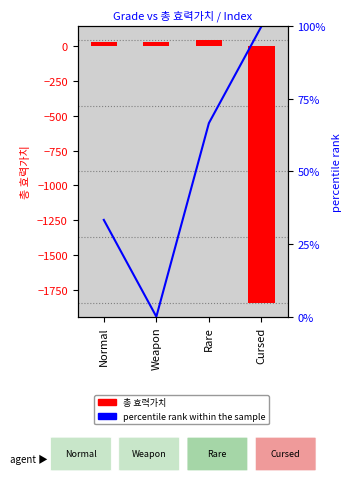

At which label does percentile rank within the sample reach its minimum?

Weapon